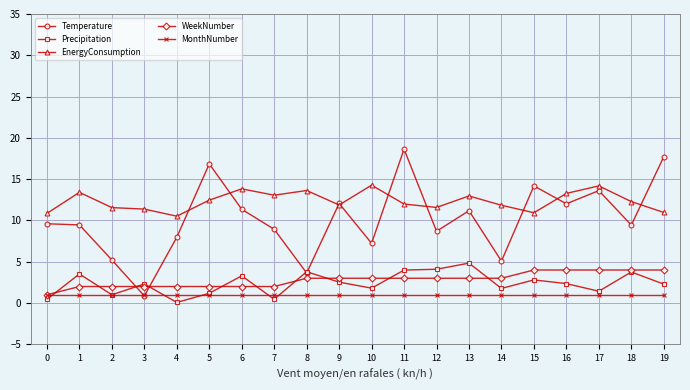

How many data points in Precipitation are above 2?

12